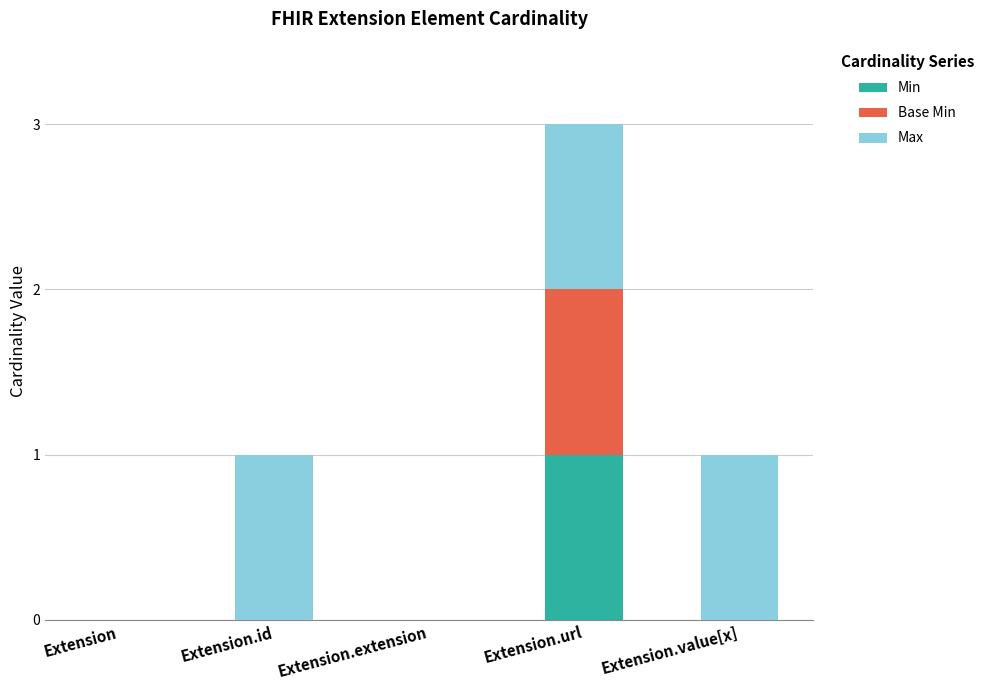

The value of Min at Extension.url is 1. True or false?

True